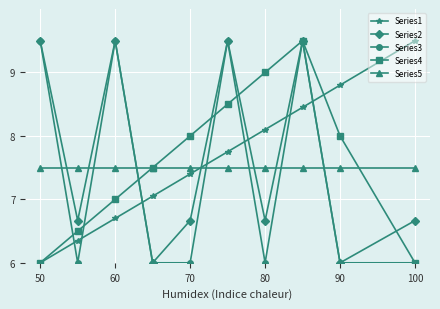

What is the minimum value for Series1?

6.0